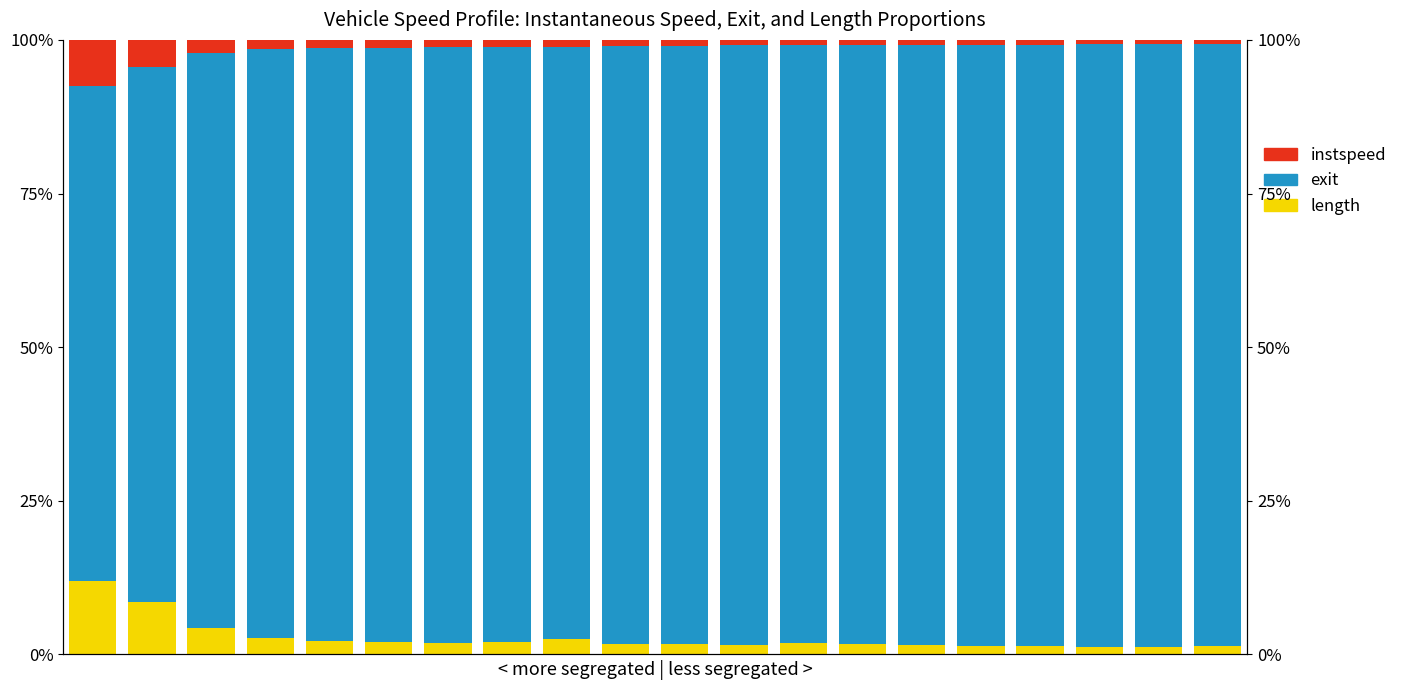

Is it true that instspeed equals 0.0 at 17?

True